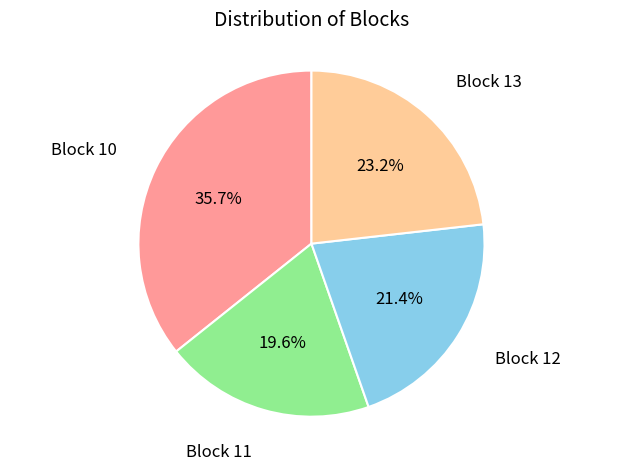

Does any single category account for the majority?

No